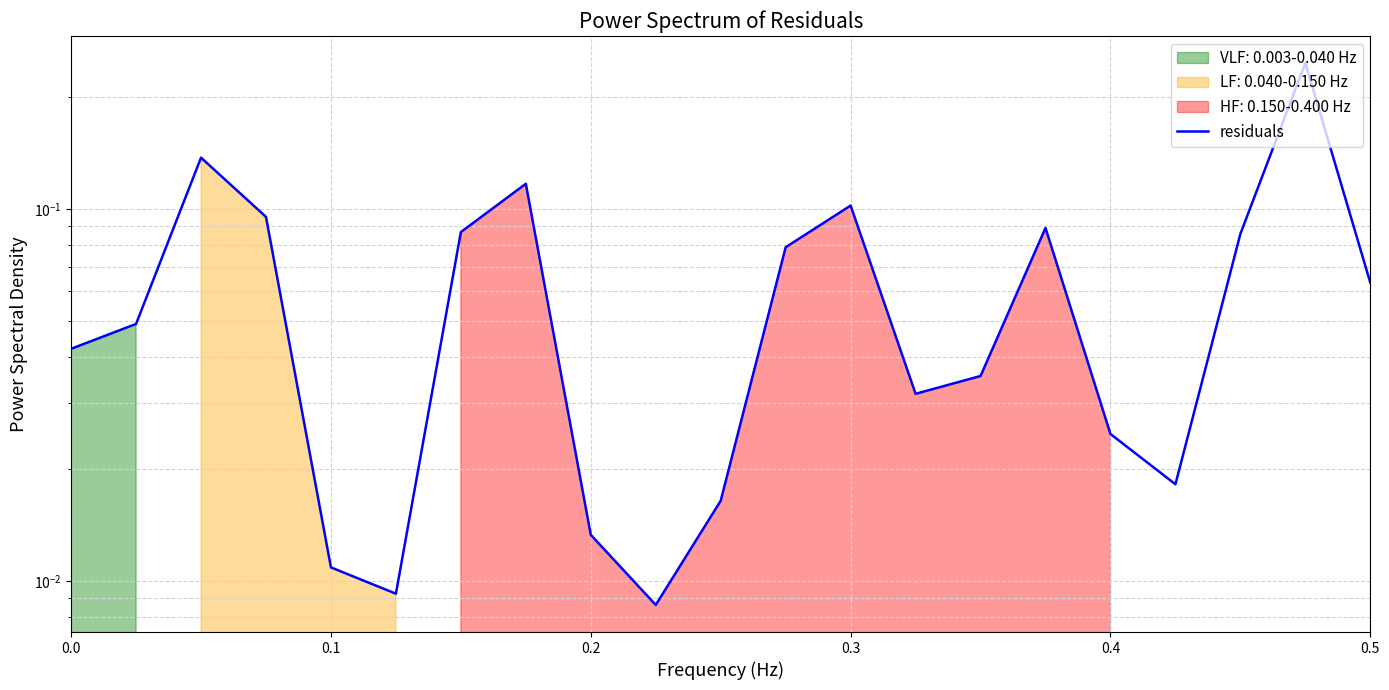

Reading left to right, what are all the values shown in this chart?

0.0	0.0	0.1	0.1	0.0	0.0	0.1	0.1	0.0	0.0	0.0	0.1	0.1	0.0	0.0	0.1	0.0	0.0	0.1	0.2	0.1